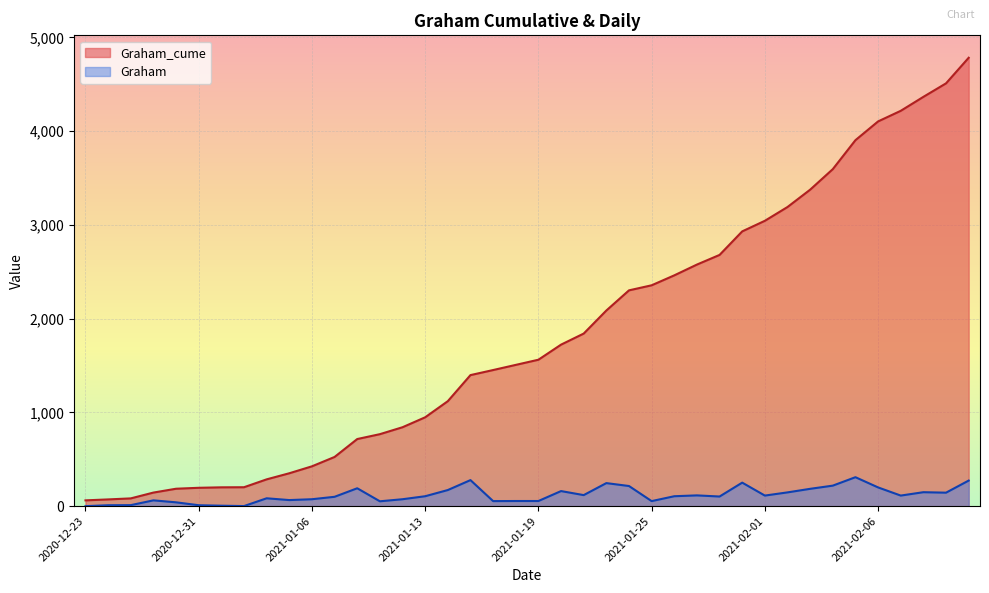

Reading left to right, list all the values displayed in this chart.

Graham_cume: 2020-12-23=62	2020-12-26=72	2020-12-28=83	2020-12-29=145	2020-12-30=186	2020-12-31=196	2021-01-01=201	2021-01-02=202	2021-01-04=286	2021-01-05=351	2021-01-06=425	2021-01-07=525	2021-01-08=716	2021-01-11=768	2021-01-12=842	2021-01-13=948	2021-01-14=1120	2021-01-15=1398	2021-01-16=1452	2021-01-18=1507	2021-01-19=1562	2021-01-20=1723	2021-01-21=1841	2021-01-22=2087	2021-01-23=2302	2021-01-25=2356	2021-01-26=2462	2021-01-27=2577	2021-01-28=2680	2021-01-29=2931	2021-02-01=3044	2021-02-02=3191	2021-02-03=3376	2021-02-04=3595	2021-02-05=3904	2021-02-06=4104	2021-02-08=4217	2021-02-09=4366	2021-02-10=4510	2021-02-11=4783
Graham: 2020-12-23=0	2020-12-26=10	2020-12-28=11	2020-12-29=62	2020-12-30=41	2020-12-31=10	2021-01-01=5	2021-01-02=1	2021-01-04=84	2021-01-05=65	2021-01-06=74	2021-01-07=100	2021-01-08=191	2021-01-11=52	2021-01-12=74	2021-01-13=106	2021-01-14=172	2021-01-15=278	2021-01-16=54	2021-01-18=55	2021-01-19=55	2021-01-20=161	2021-01-21=118	2021-01-22=246	2021-01-23=215	2021-01-25=54	2021-01-26=106	2021-01-27=115	2021-01-28=103	2021-01-29=251	2021-02-01=113	2021-02-02=147	2021-02-03=185	2021-02-04=219	2021-02-05=309	2021-02-06=200	2021-02-08=113	2021-02-09=149	2021-02-10=144	2021-02-11=273